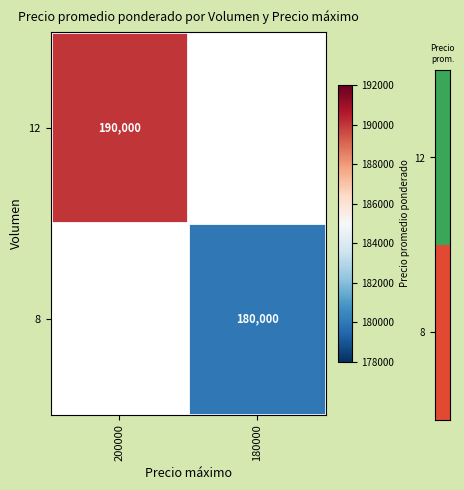

At which category is the sum across all series the highest?

200000